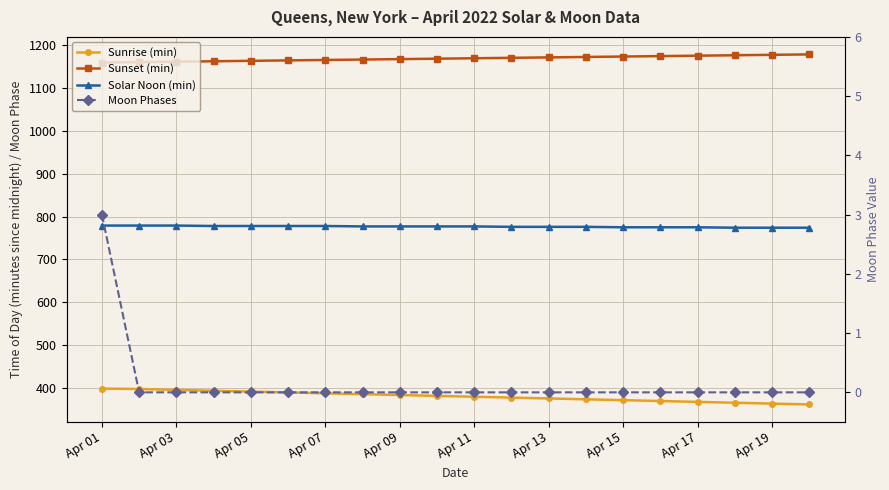

True or false: Sunrise (min) and Sunset (min) intersect in this chart.

False